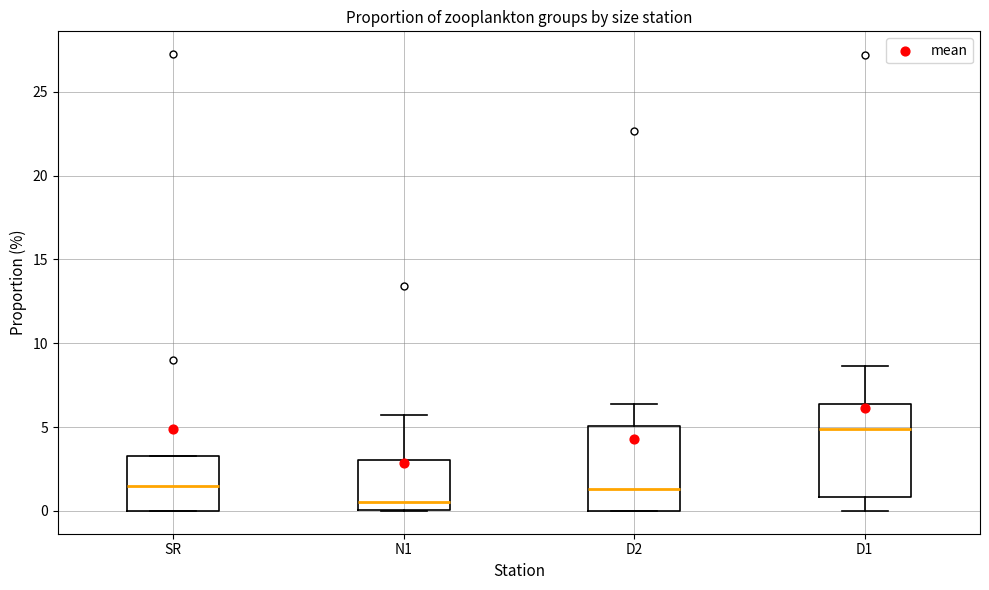

Reading left to right, read every box against the y-axis: the position of its median line, the range the box covers, and the ends of its whiskers. The values are not printed on the chart, so give them approximately, as read against the axis.

SR: median 1.5, box 0.0 to 3.5, whiskers 0.0 to 3.5
N1: median 0.5, box 0.0 to 3.0, whiskers 0.0 to 5.5
D2: median 1.5, box 0.0 to 5.0, whiskers 0.0 to 6.5
D1: median 5.0, box 1.0 to 6.5, whiskers 0.0 to 8.5